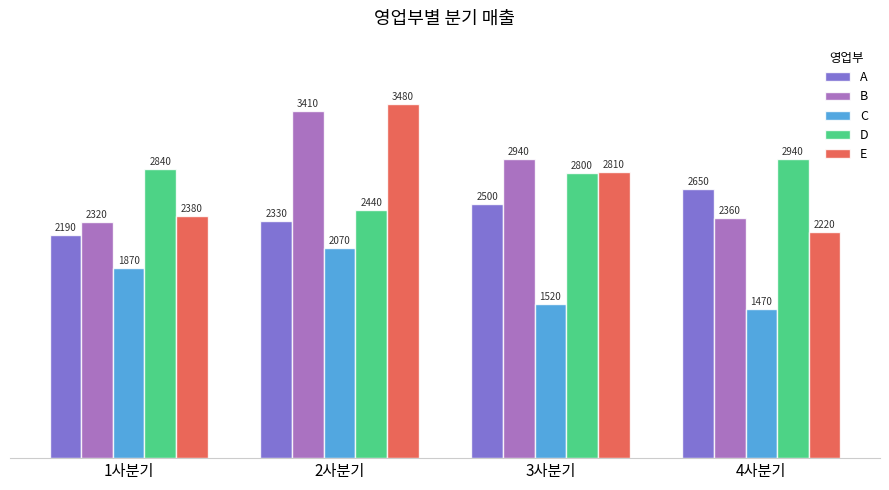

Reading right to left, transcribe all the data shown in this chart.

A: 4사분기=2650	3사분기=2500	2사분기=2330	1사분기=2190
B: 4사분기=2360	3사분기=2940	2사분기=3410	1사분기=2320
C: 4사분기=1470	3사분기=1520	2사분기=2070	1사분기=1870
D: 4사분기=2940	3사분기=2800	2사분기=2440	1사분기=2840
E: 4사분기=2220	3사분기=2810	2사분기=3480	1사분기=2380